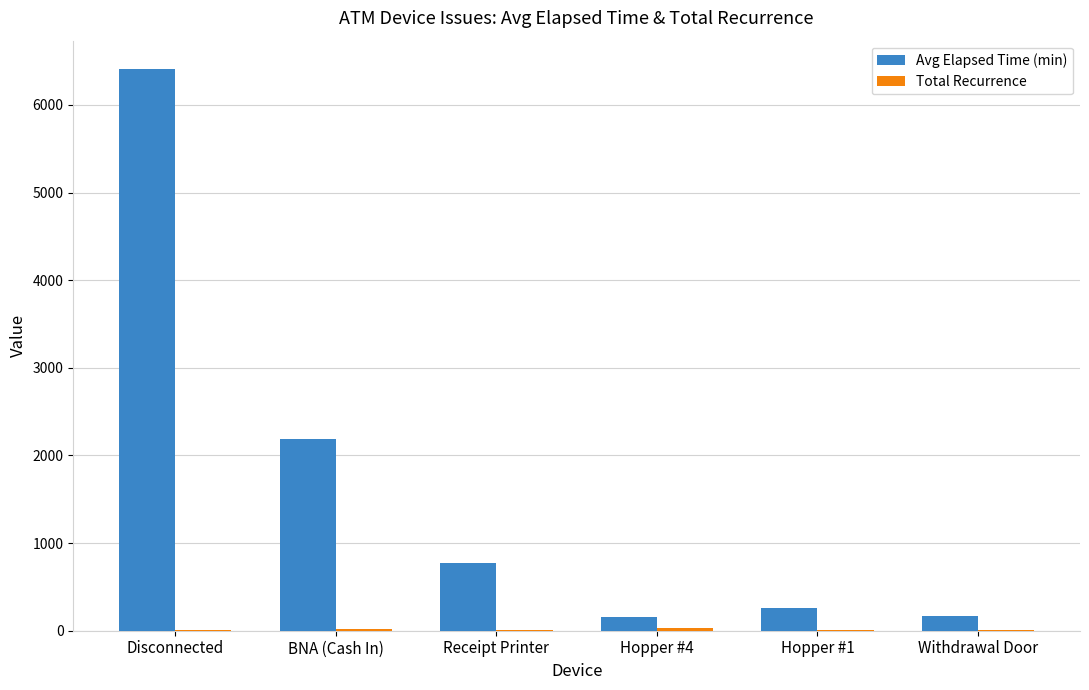

What is the spread (max minus min) of values at BNA (Cash In)?

2167.4